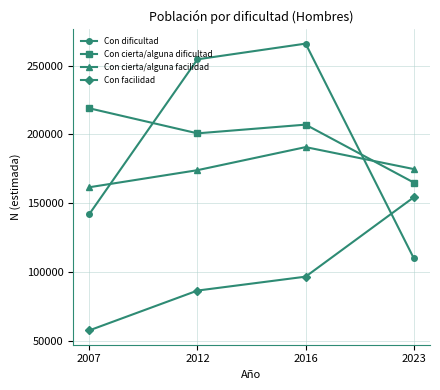

Rank the series at 2023 from highest to lowest value.

Con cierta/alguna facilidad, Con cierta/alguna dificultad, Con facilidad, Con dificultad